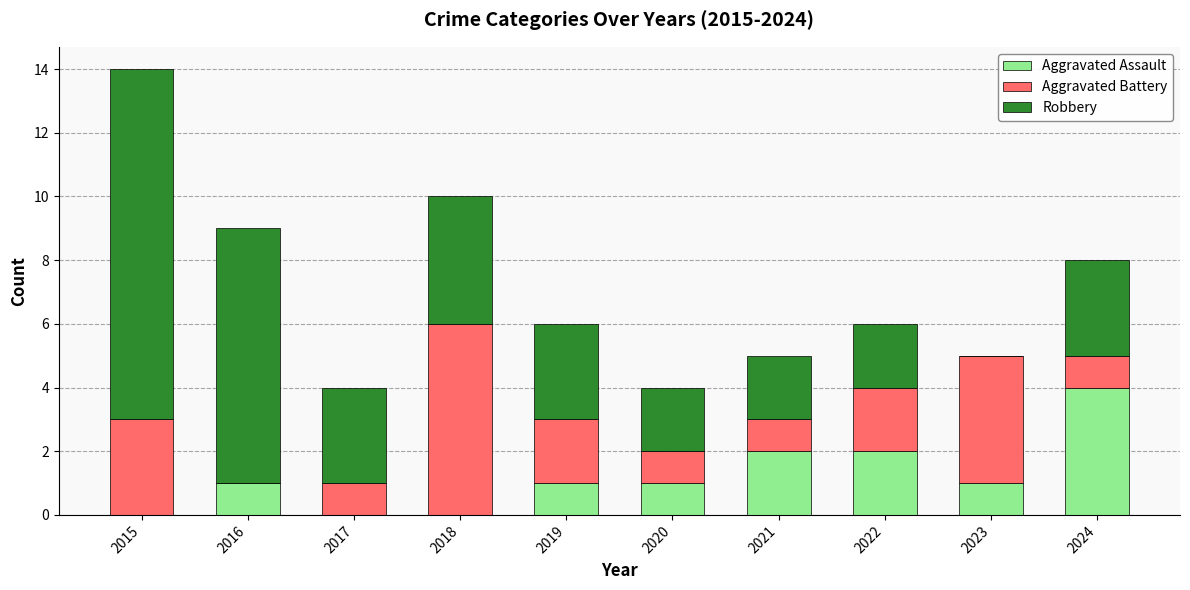

The Aggravated Assault series shows 2 at 2021. True or false?

True